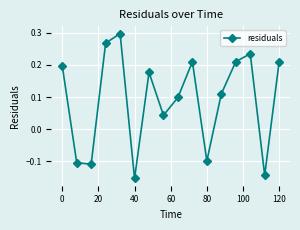

How many points are higher than both their immediate neighbors (excluding endpoints)?

4